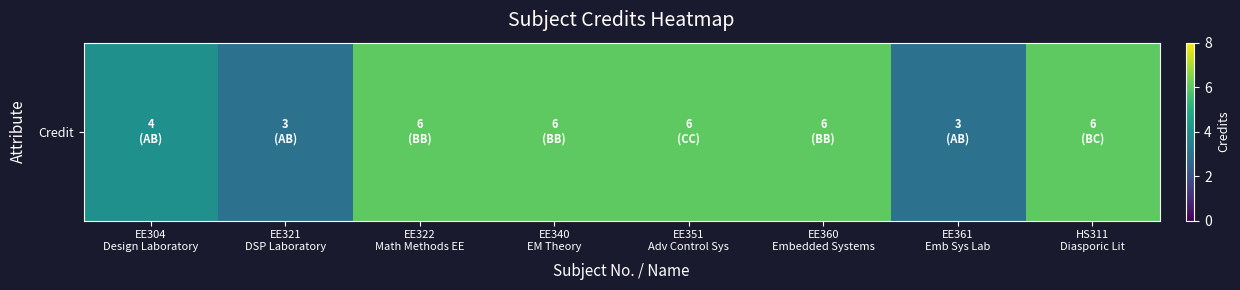

The value at HS311
Diasporic Lit is 6. True or false?

True